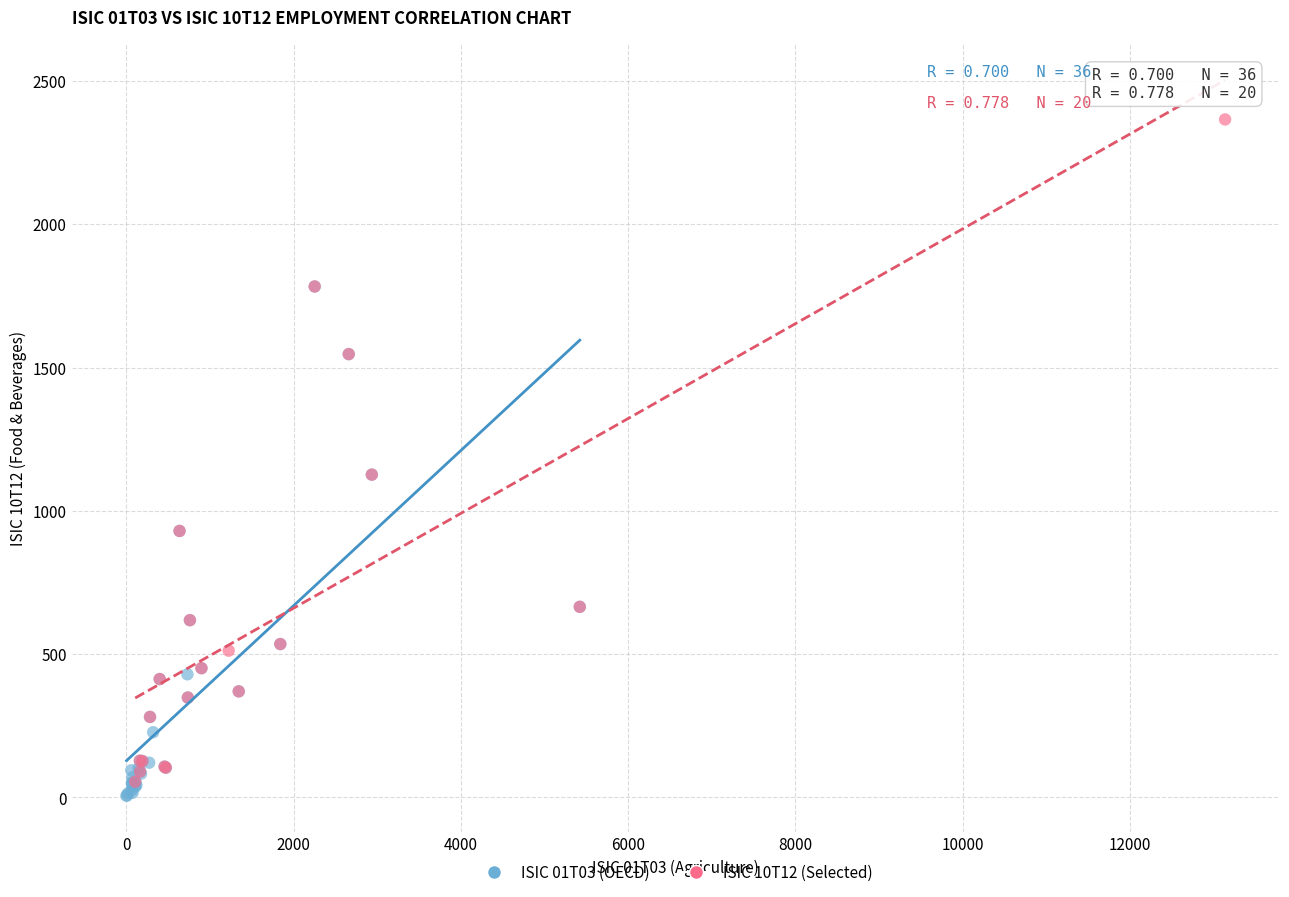

Which series has the widest spread of Y values?

ISIC 10T12 (Selected)